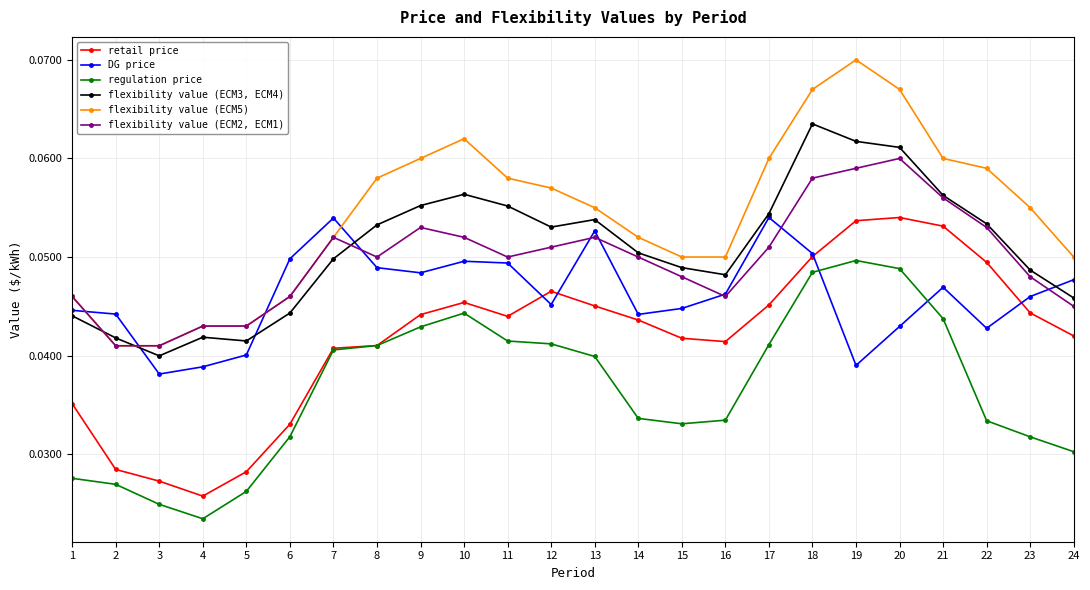

Which series changed the most between 3 and 18?

flexibility value (ECM5)